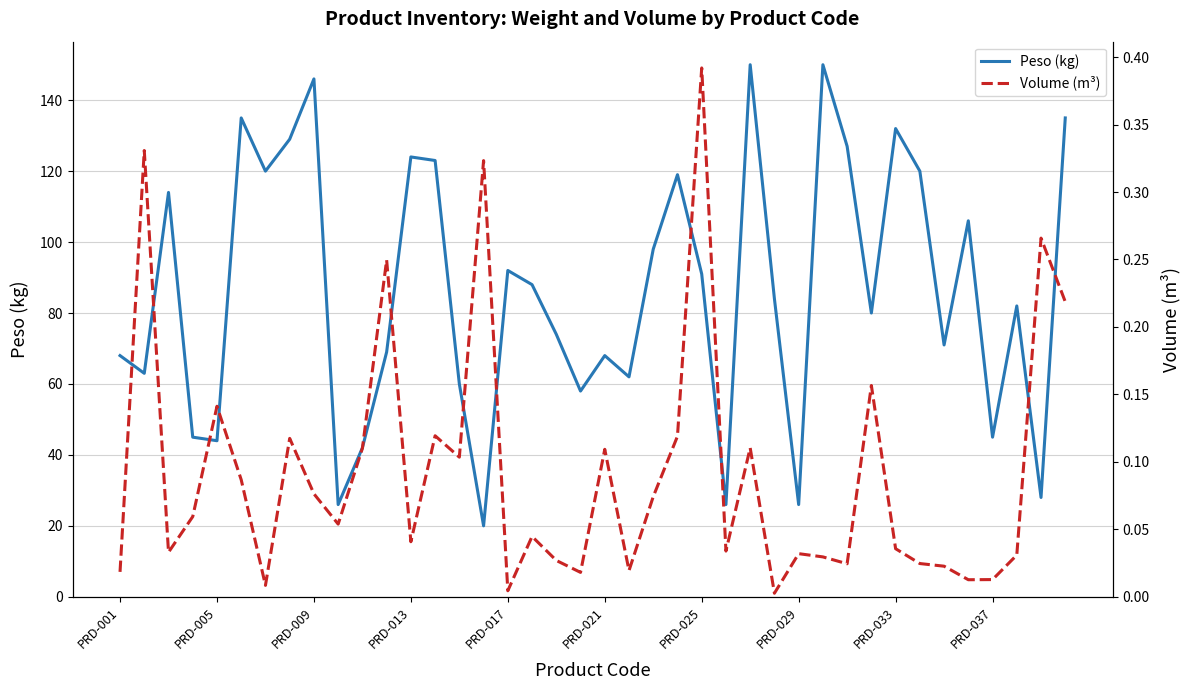

How many lines are shown in the chart?

2